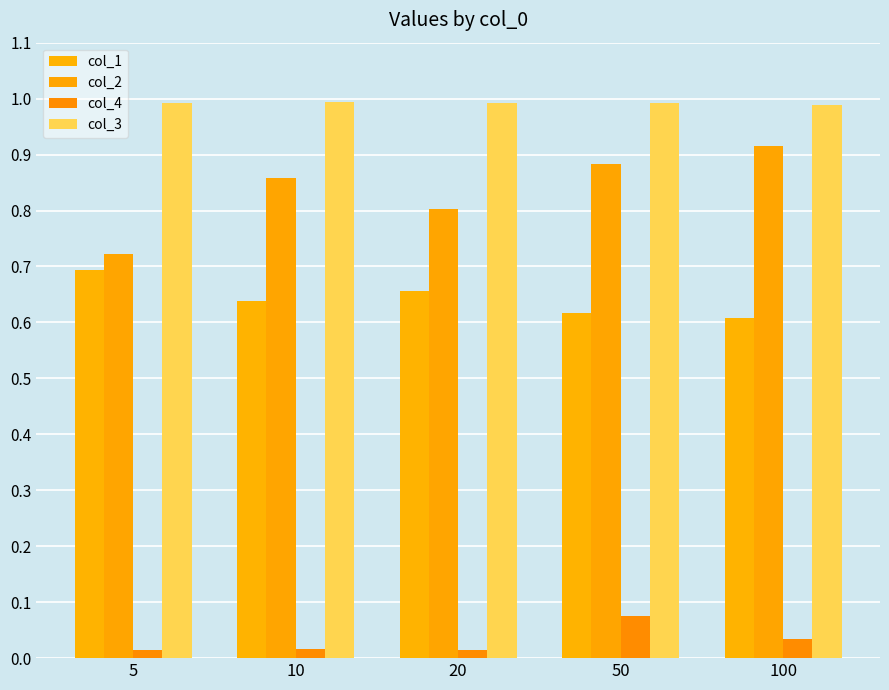

Count the col_3 values in the range 0 to 1.

5